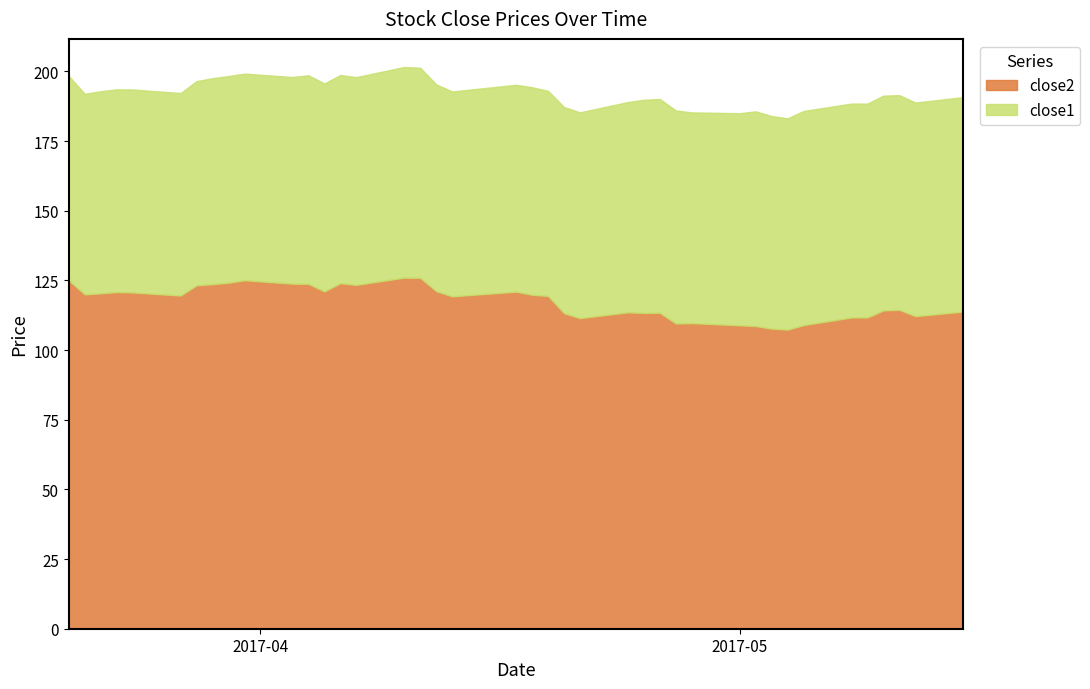

What is the minimum value shown in the chart?

72.0